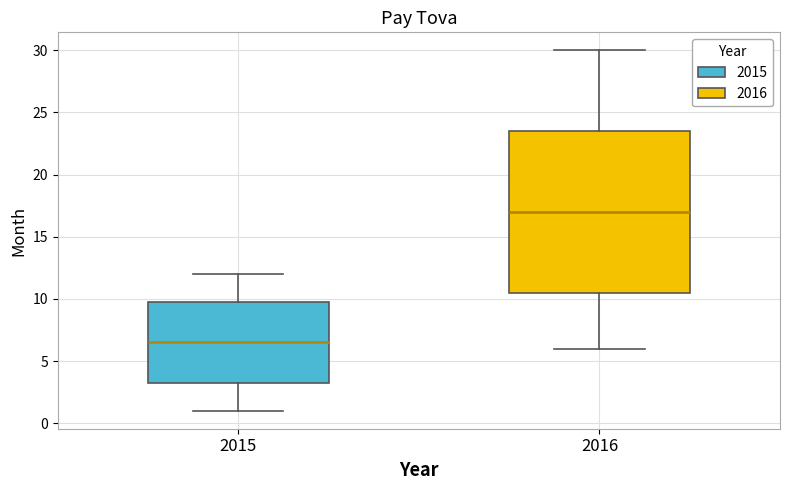

Reading left to right, transcribe this box plot: for each box, give where its median line is, the range the box spans, and where its two whiskers end, as read against the y-axis. The values are not printed on the chart, so give them approximately, as read against the axis.

2015: median 6.5, box 3.5 to 10.0, whiskers 1.0 to 12.0
2016: median 17.0, box 10.5 to 23.5, whiskers 6.0 to 30.0